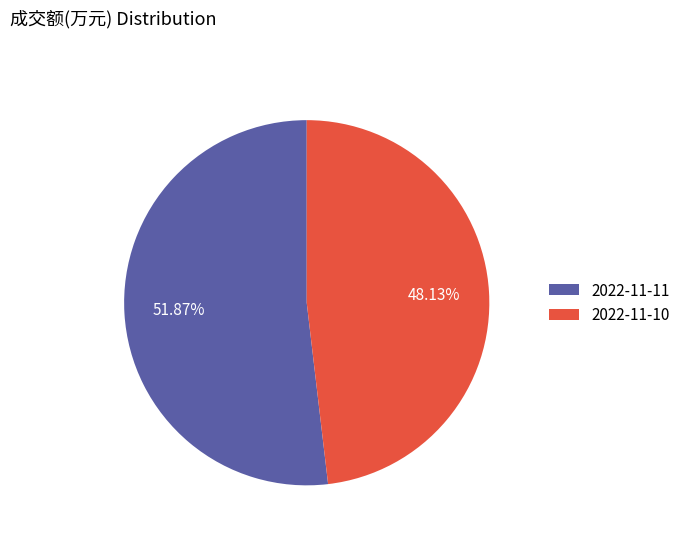

Which has a higher value, 2022-11-10 or 2022-11-11?

2022-11-11